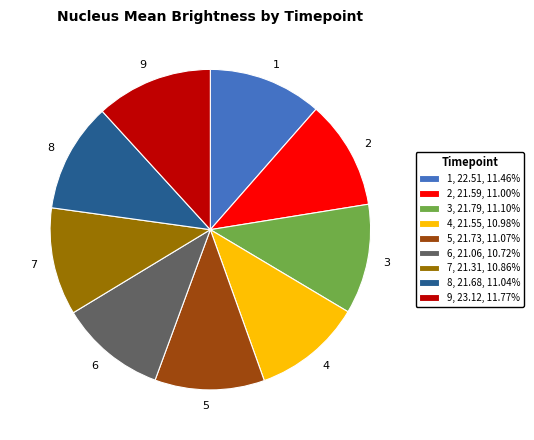

Count the number of slices in the pie.

9